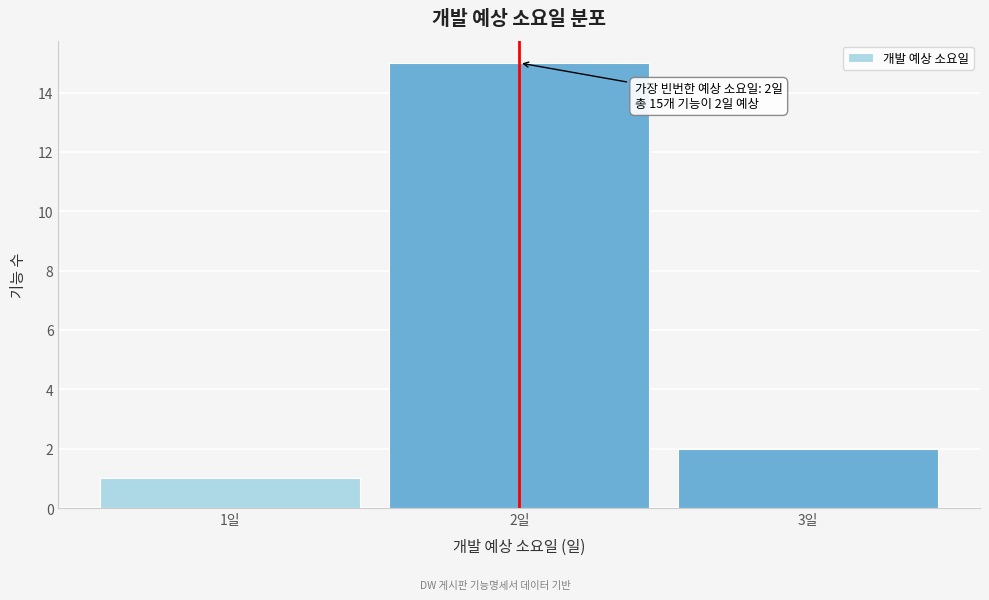

Over which range of the x-axis is the bar tallest?

1.5 to 2.5